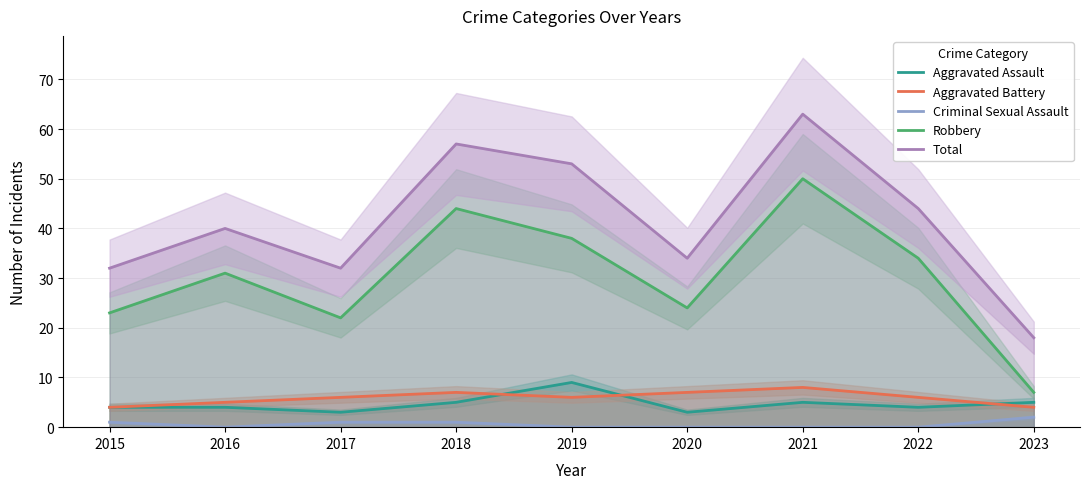

What is the spread (max minus min) of values at 2021?

63